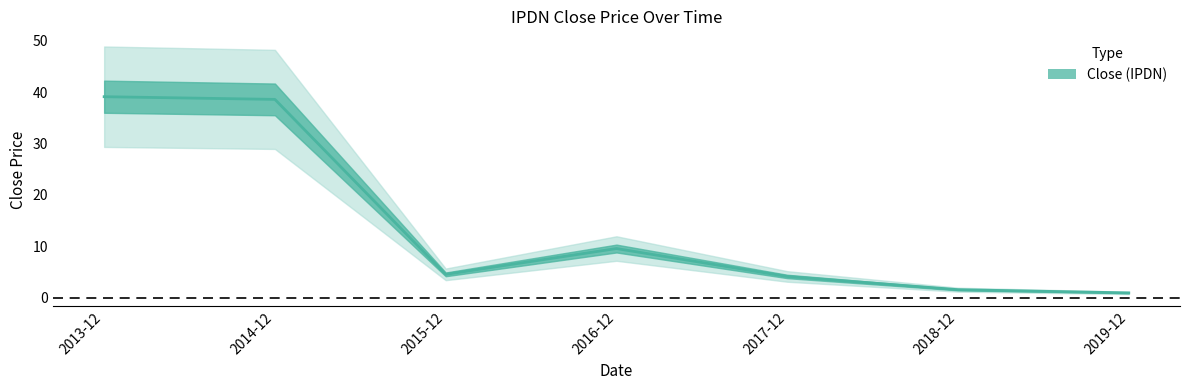

Where is the first local maximum?

2016-12